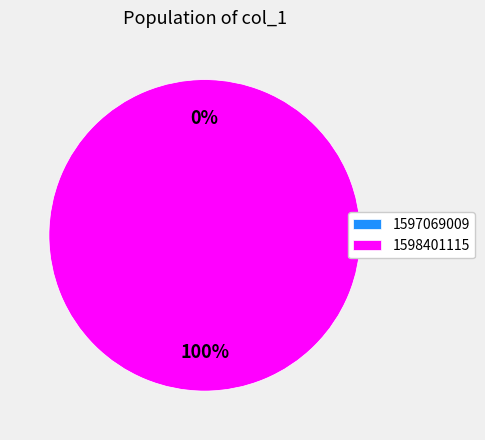

To the nearest percent, what is the combined percentage of 1597069009 and 1598401115?

100%